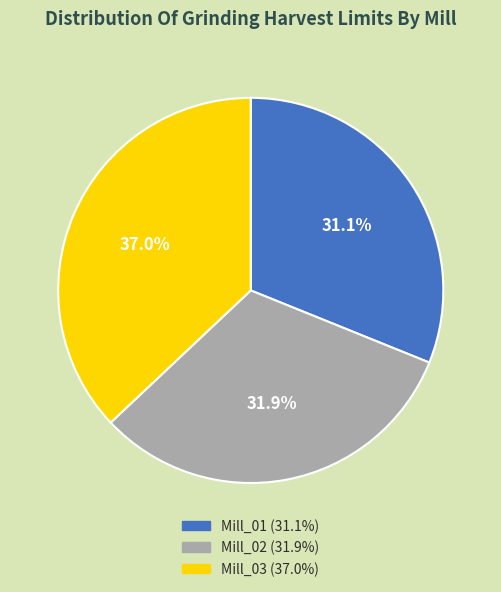

Is Mill_03 the majority of the pie?

No